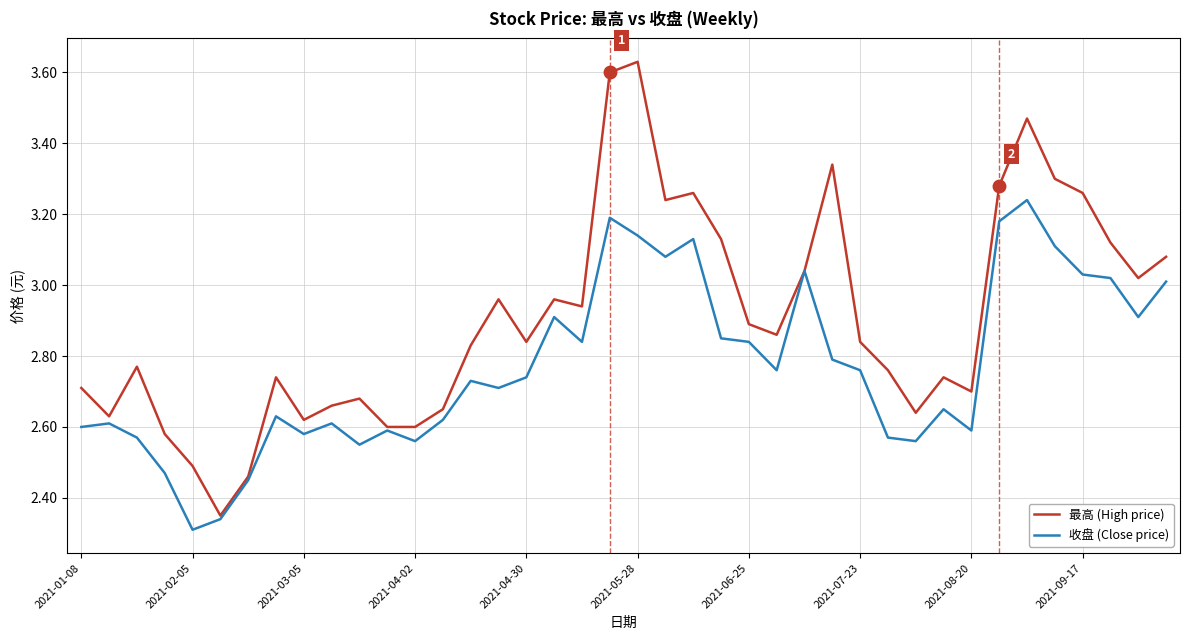

List the series in order of their peak value, lowest first.

收盘 (Close price), 最高 (High price)